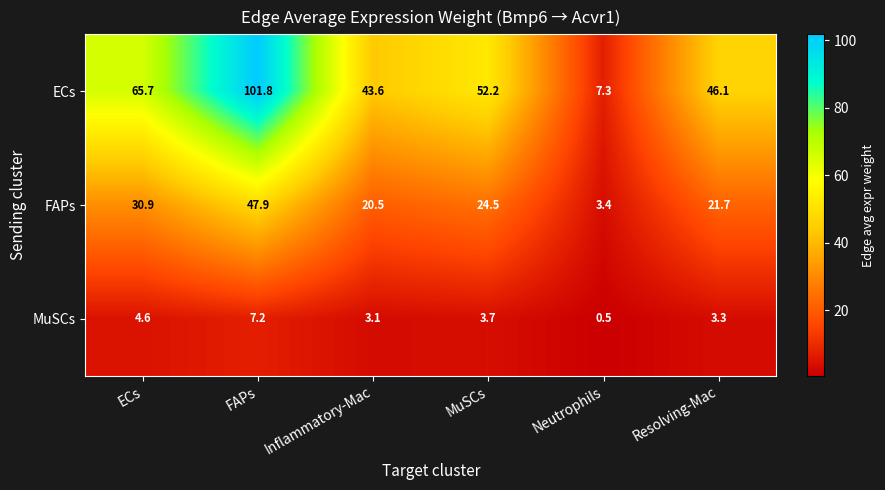

What is the greatest value displayed?

101.8